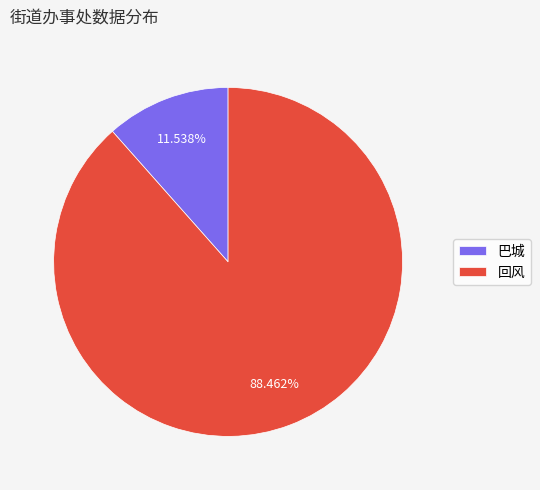

Does 回风 account for over 50% of the chart?

Yes